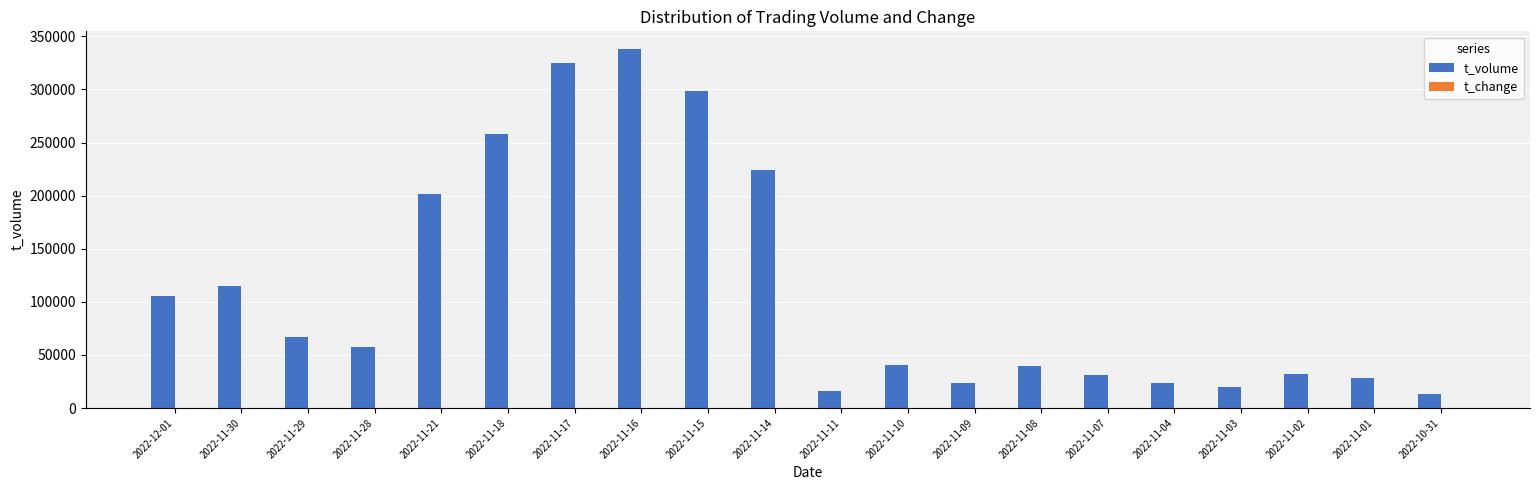

At which category does the chart reach its peak across all series?

2022-11-16